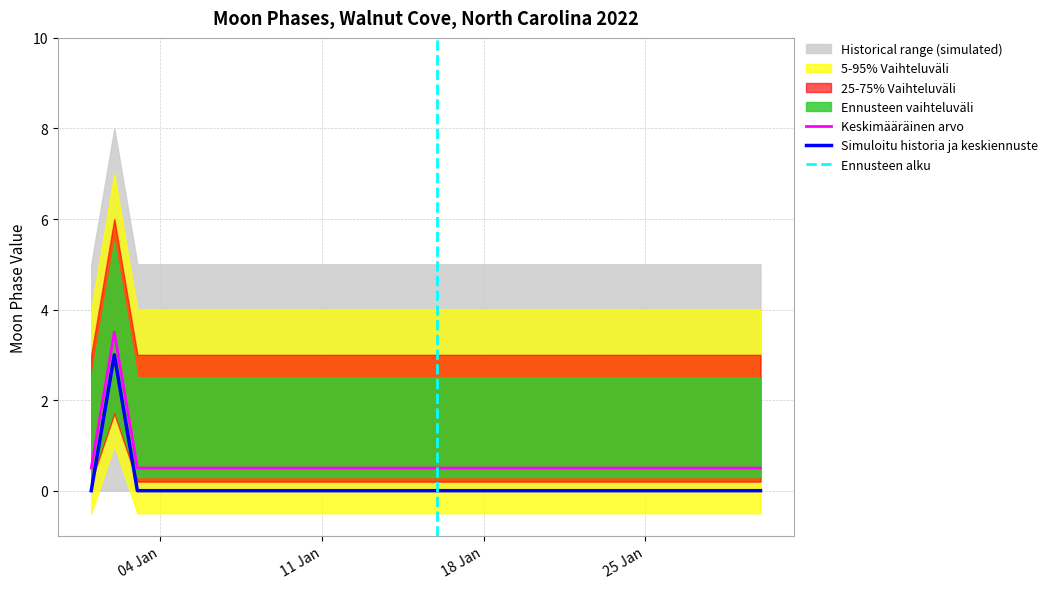

Is it true that Keskimääräinen arvo equals 0.9 at 18 Jan?

False